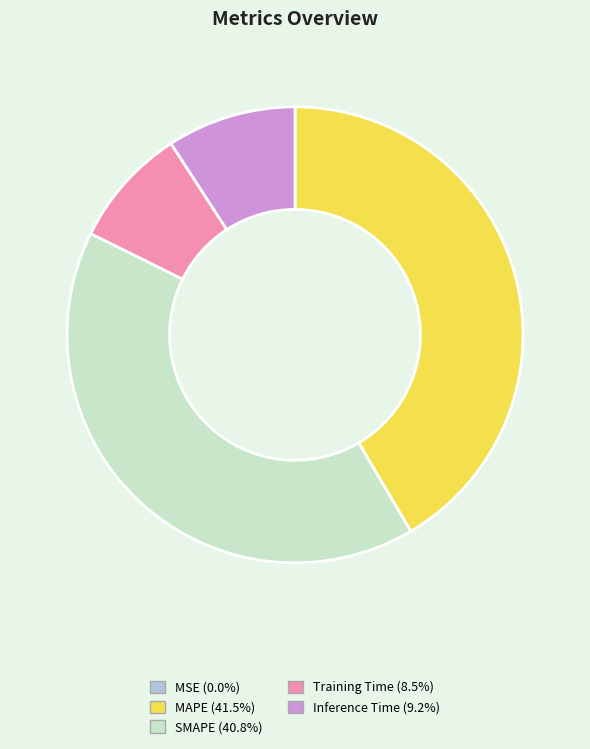

Is there any slice that represents more than half of the pie?

No